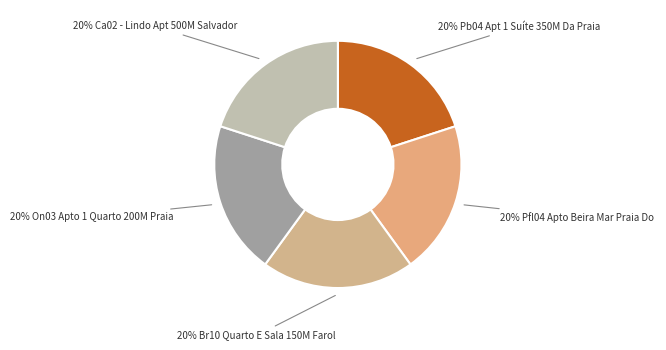

Count the number of slices in the pie.

5